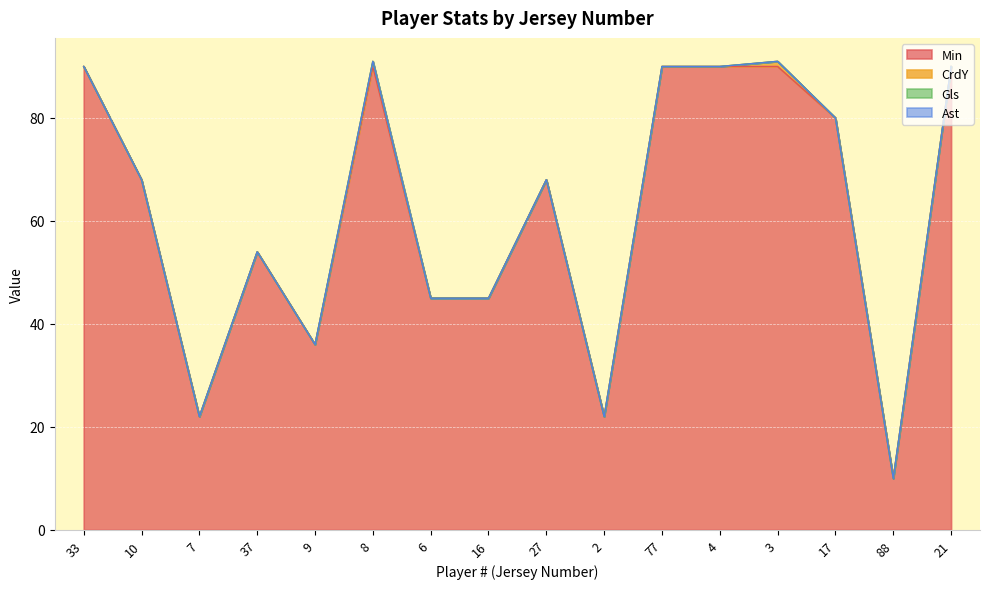

Does the chart display data point markers on the line(s)?

No